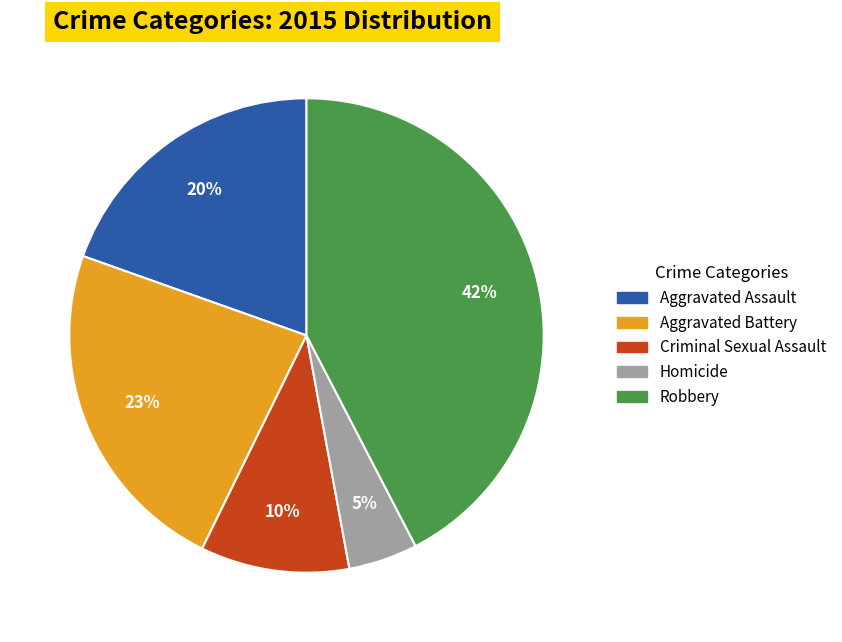

Does Aggravated Battery account for over 50% of the chart?

No